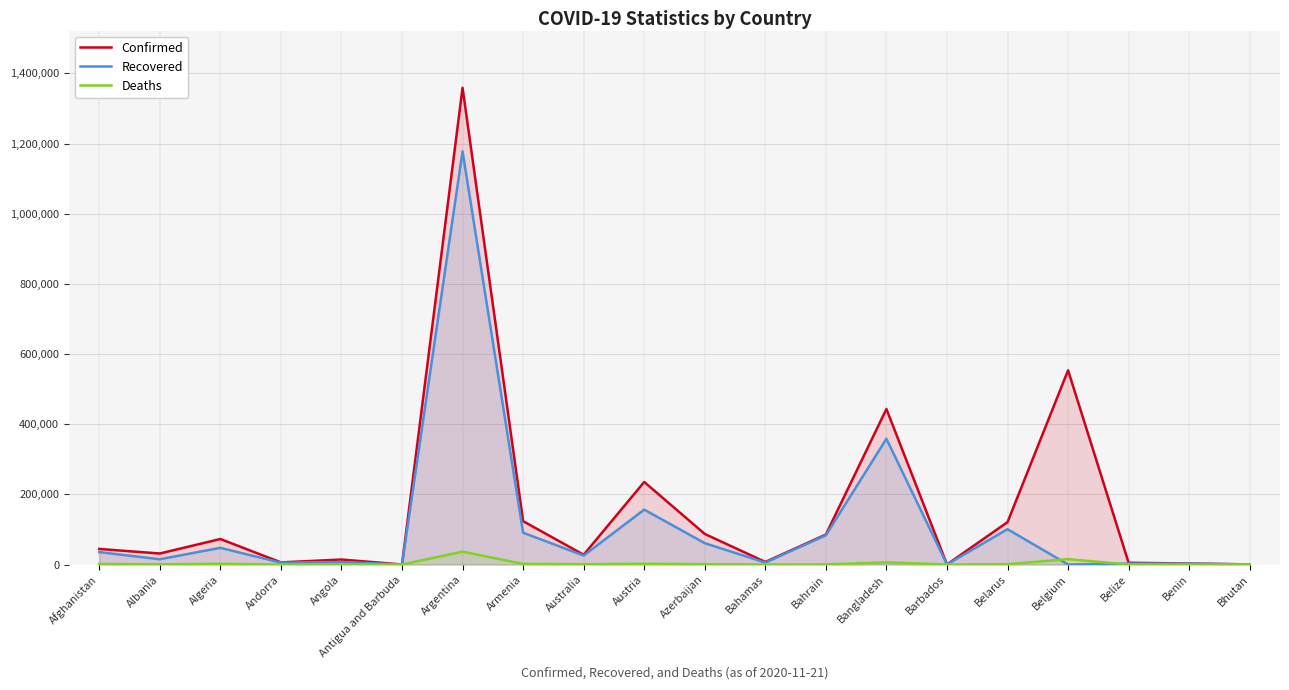

How many data points does each series have?

20